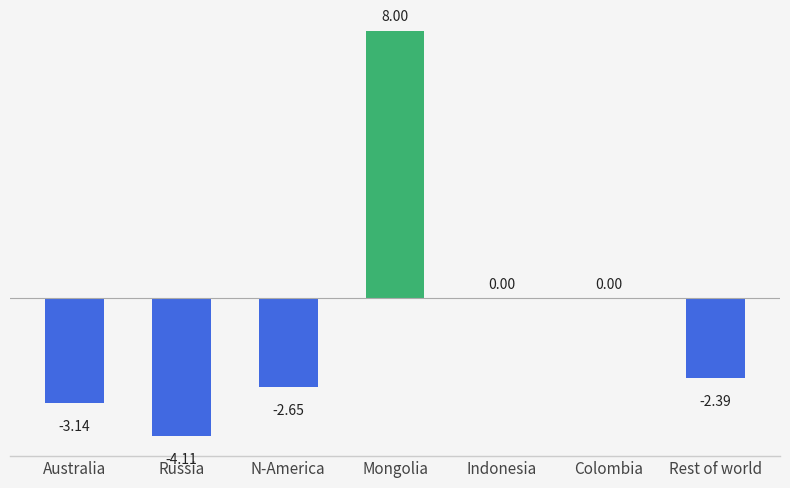

Which has a higher value, Australia or Colombia?

Colombia